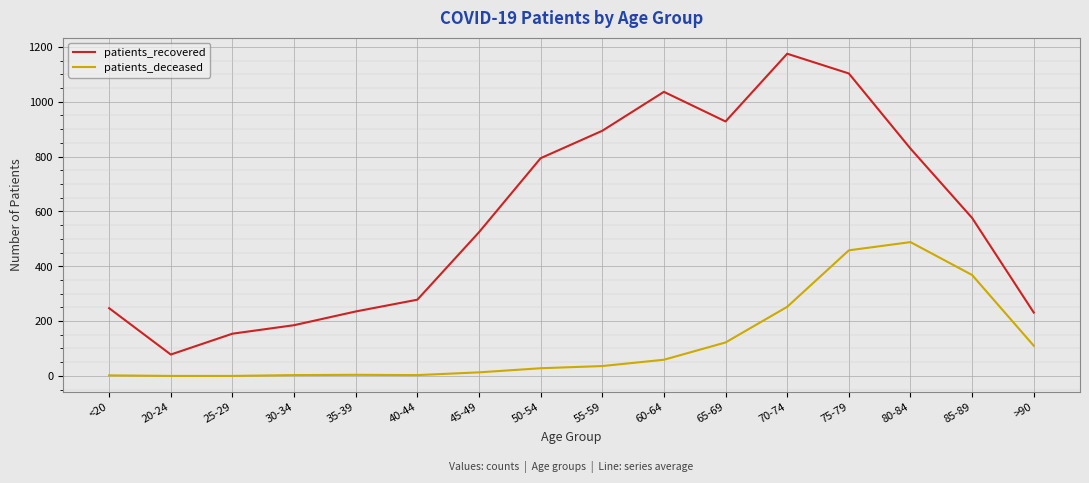

What are all the series names shown in the legend?

patients_recovered, patients_deceased